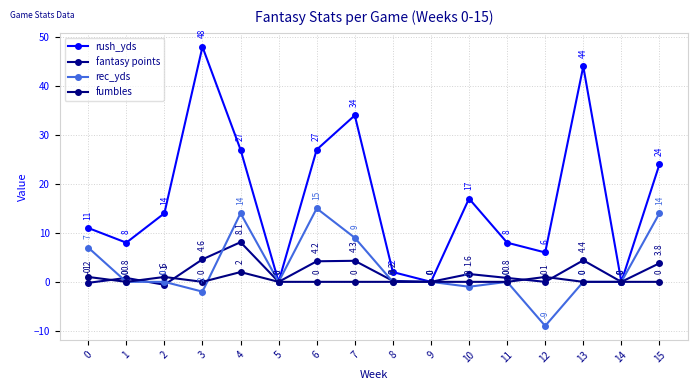

How many positive values does the rush_yds series have?

13